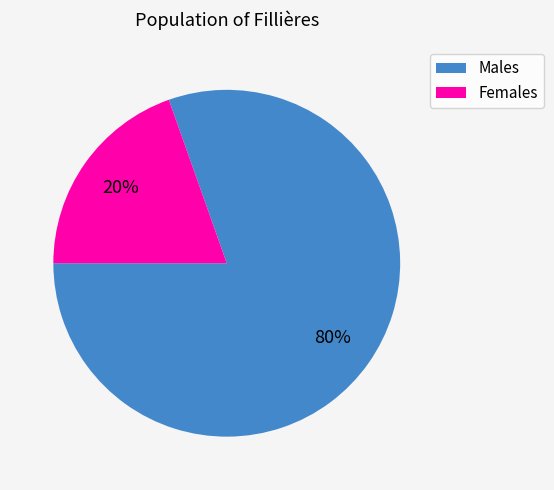

To the nearest percent, what is the average slice percentage?

50%